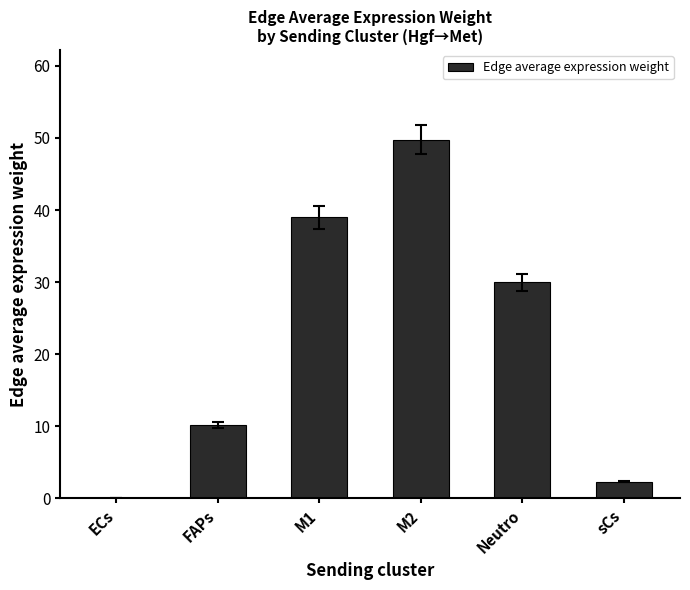

Which label corresponds to the largest value in the chart?

M2